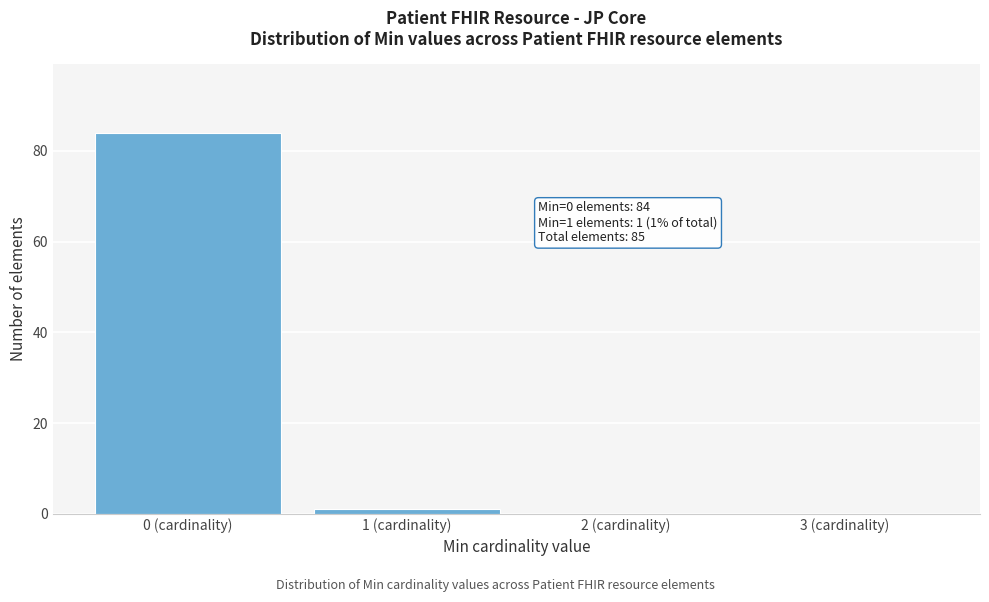

Reading left to right, list all the values displayed in this chart.

0 (cardinality)=84	1 (cardinality)=1	2 (cardinality)=0	3 (cardinality)=0